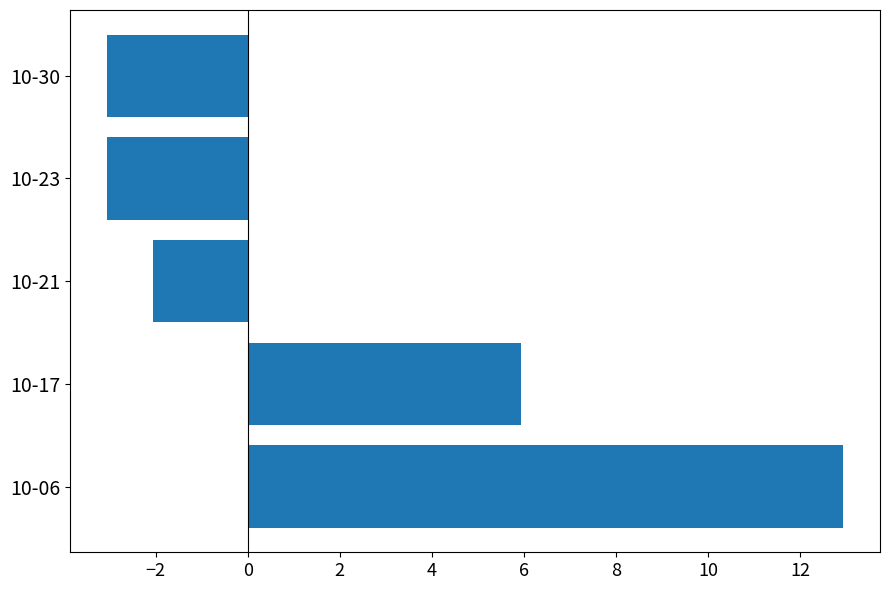

What is the greatest value displayed?

12.9